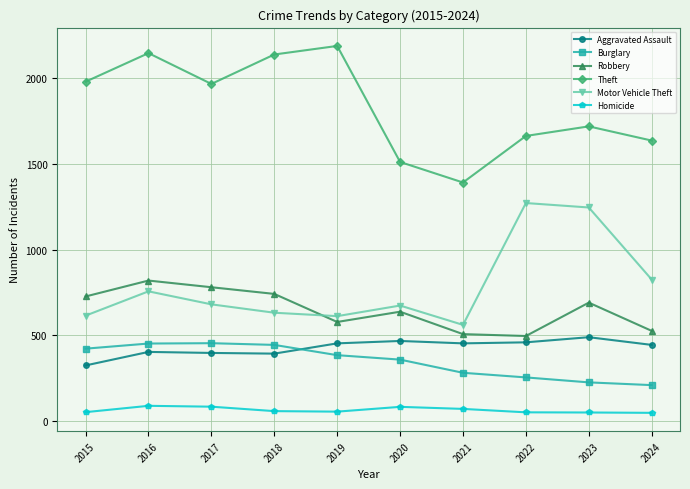

True or false: Homicide has more than 0 points higher than both neighbors.

True